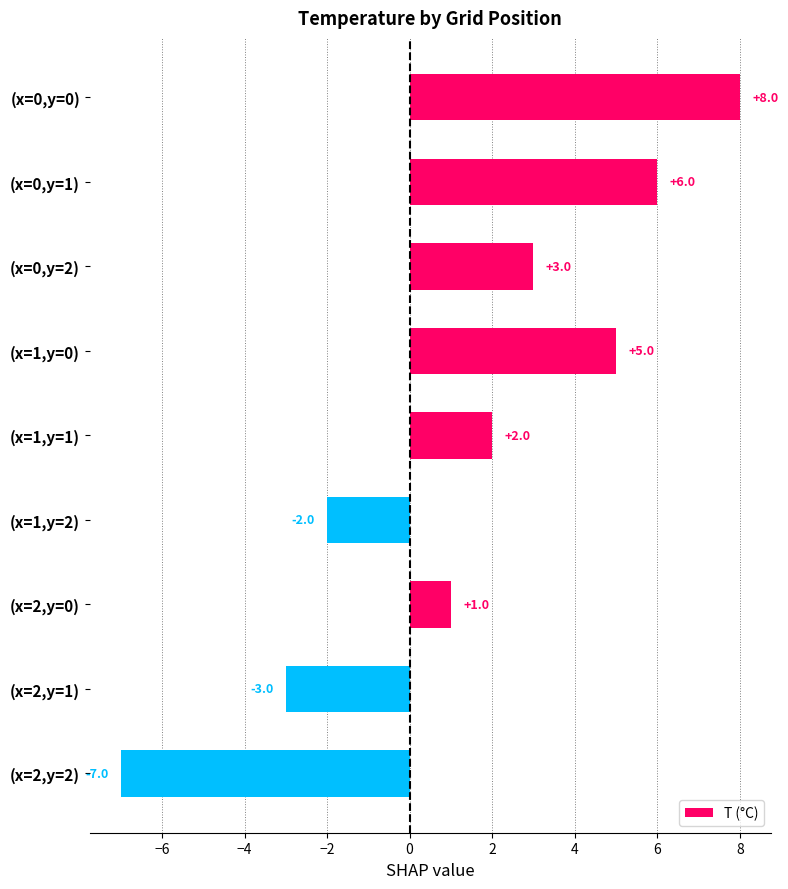

What is the average value?

1